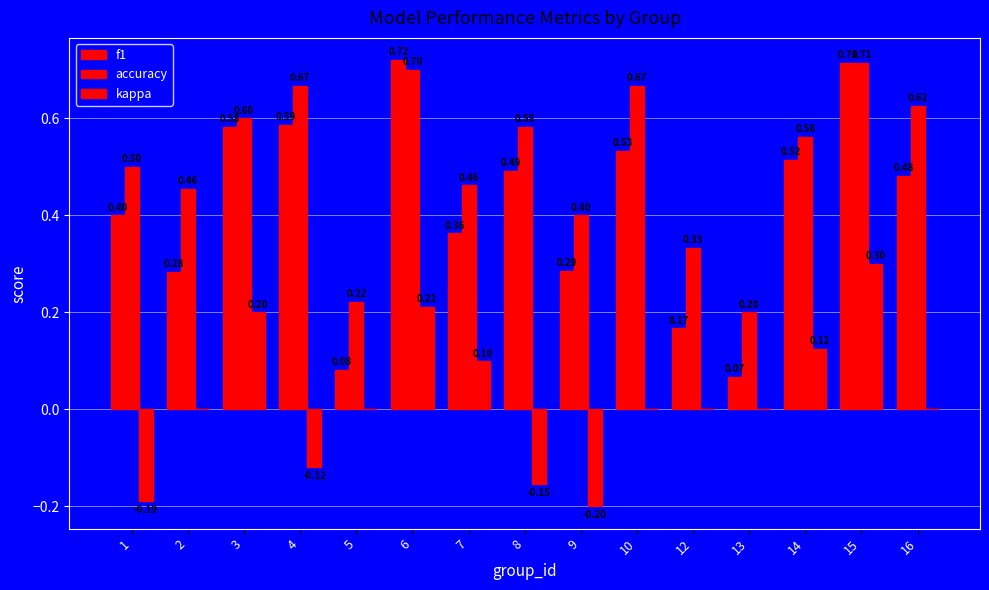

Where is accuracy nearest to the value 0?

13